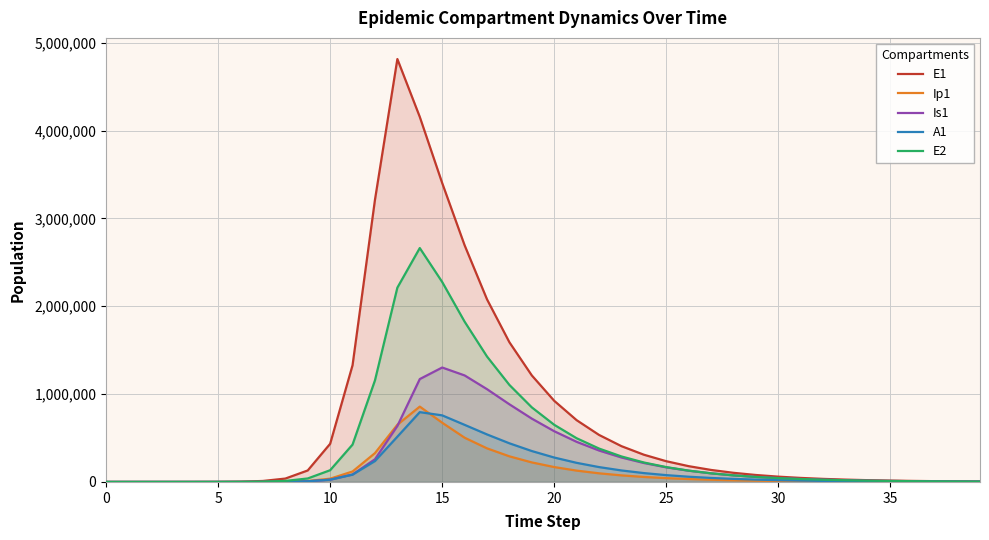

How many intersections are there between Is1 and E2?

2